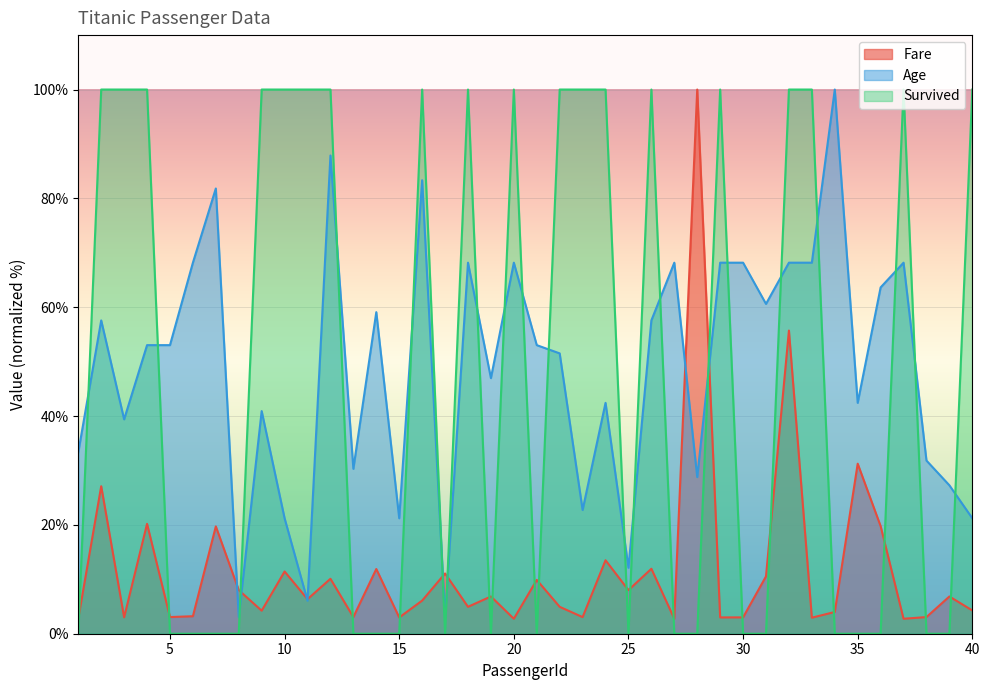

True or false: Survived has more than 0 interior local peaks.

True